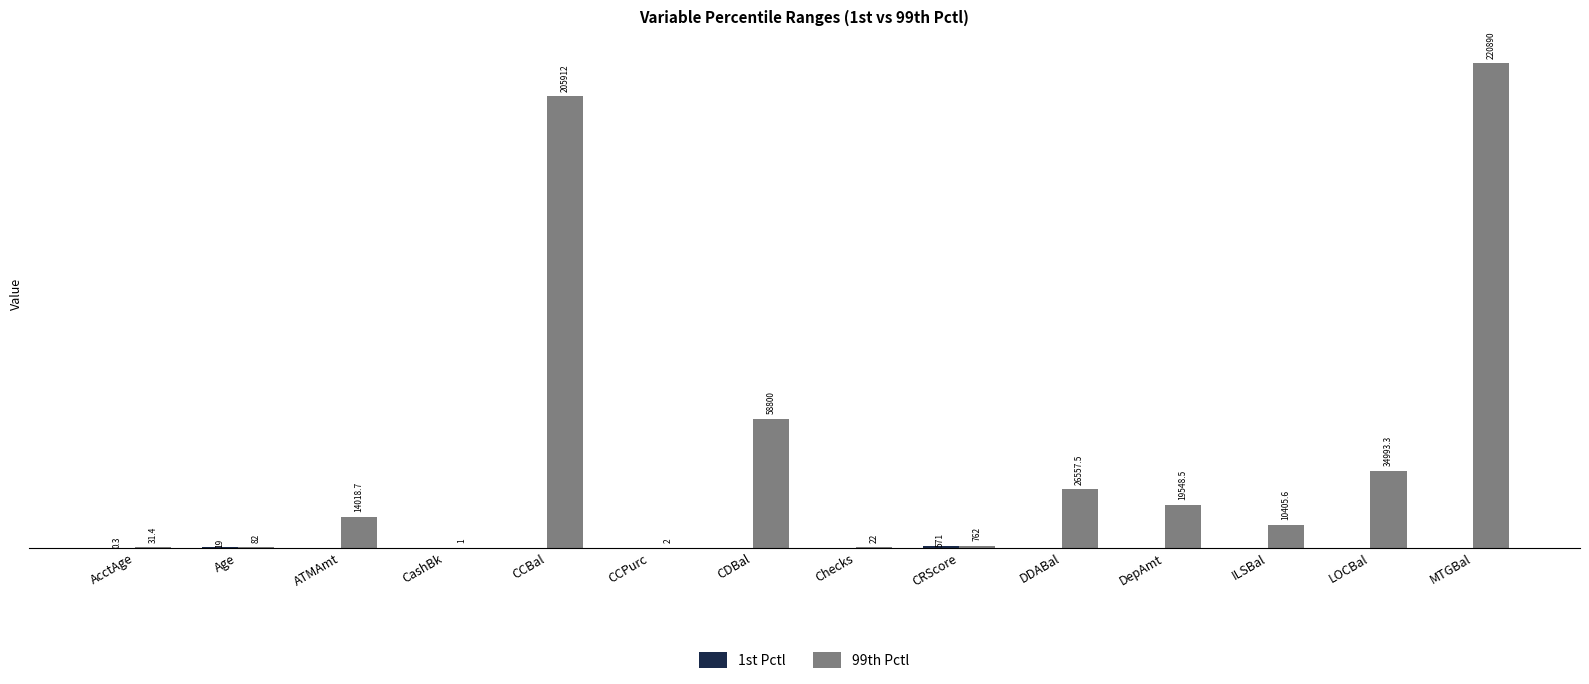

Are the bars horizontal?

No